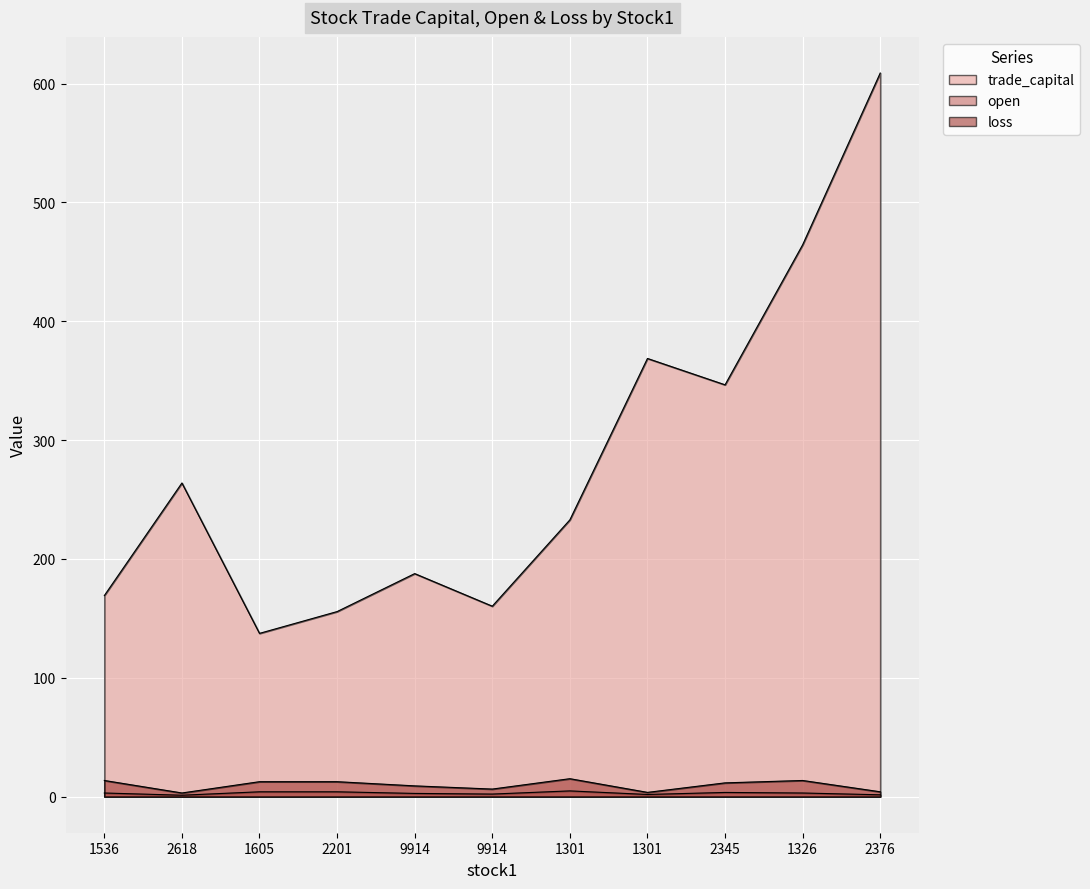

True or false: trade_capital and loss intersect in this chart.

False